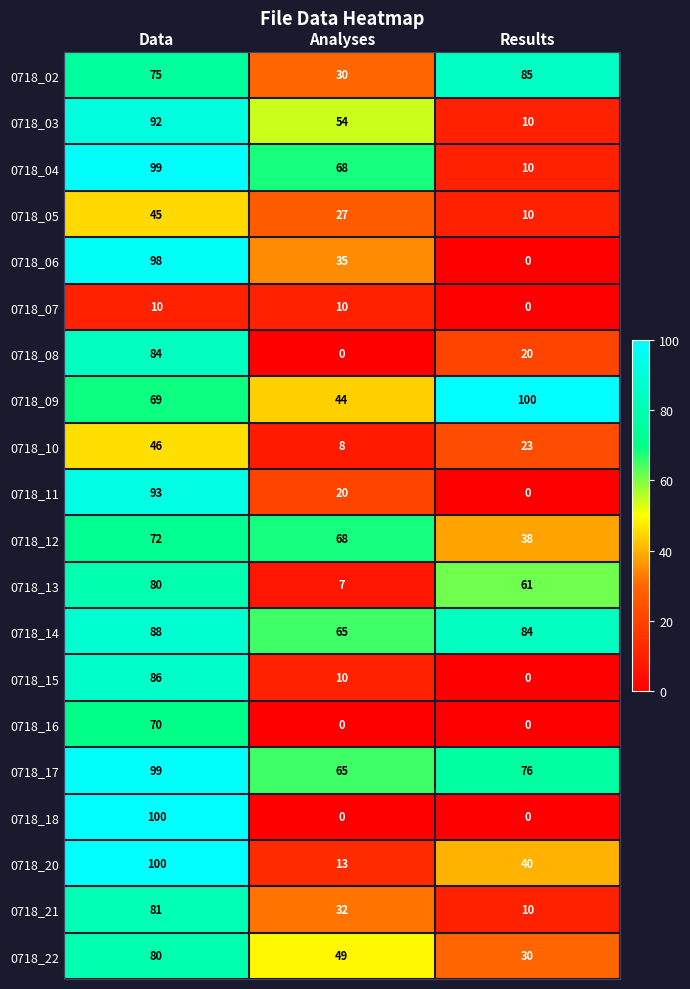

Which series changed the most between Analyses and Results?

0718_04